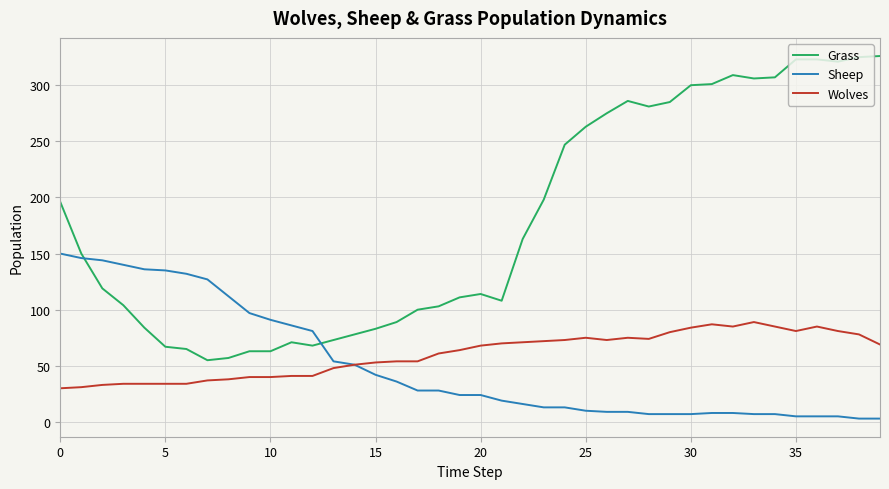

What is the minimum value for Grass?

55